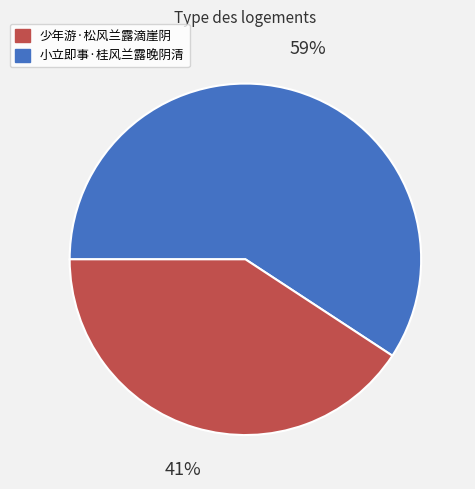

Is there any slice that represents more than half of the pie?

Yes